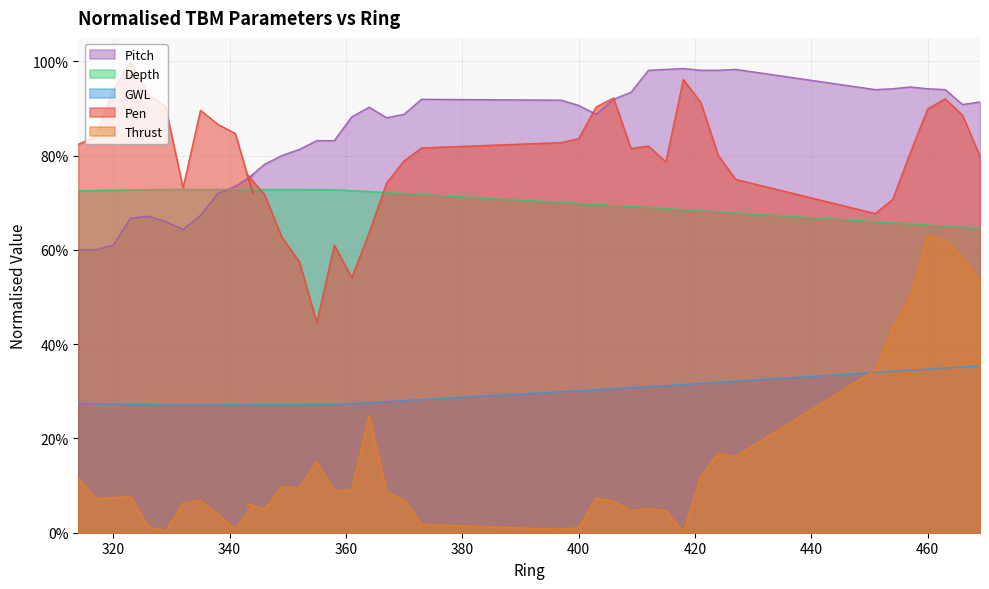

How many lines are shown in the chart?

5